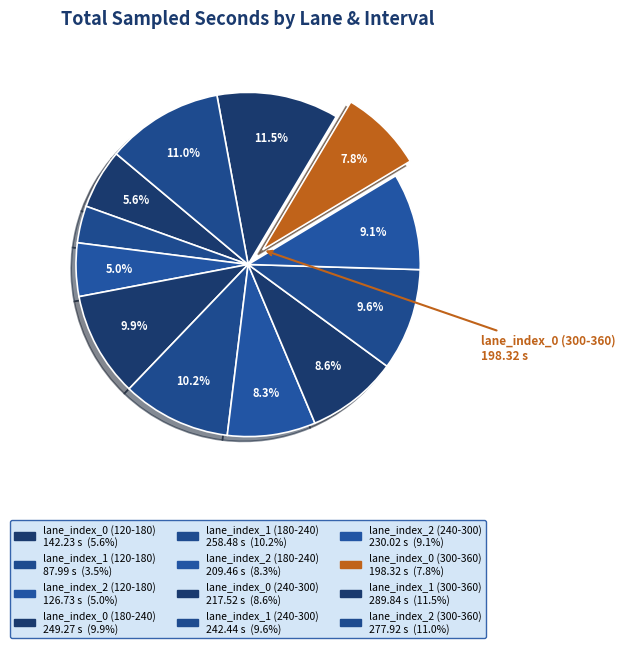

How many slices are in this pie chart?

12